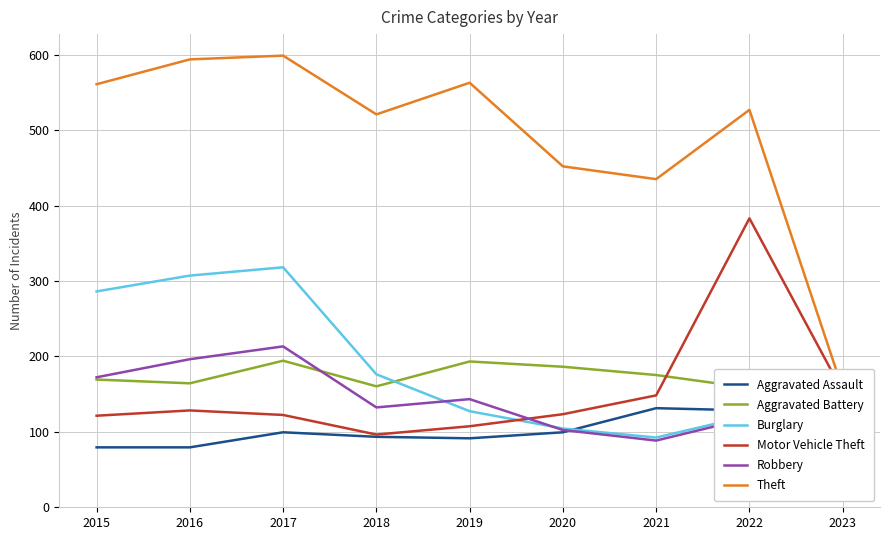

Reading left to right, list all the values displayed in this chart.

Aggravated Assault: 79	79	99	93	91	99	131	128	33
Aggravated Battery: 169	164	194	160	193	186	175	158	36
Burglary: 286	307	318	176	127	104	92	121	44
Motor Vehicle Theft: 121	128	122	96	107	123	148	383	153
Robbery: 172	196	213	132	143	102	88	118	28
Theft: 561	594	599	521	563	452	435	527	156